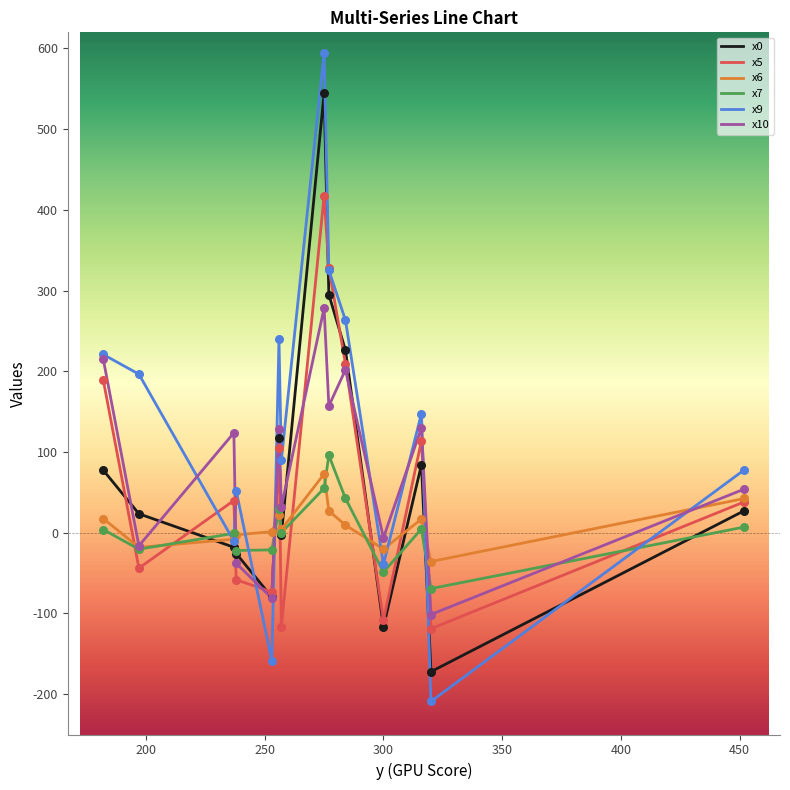

What are all the series names shown in the legend?

x0, x5, x6, x7, x9, x10